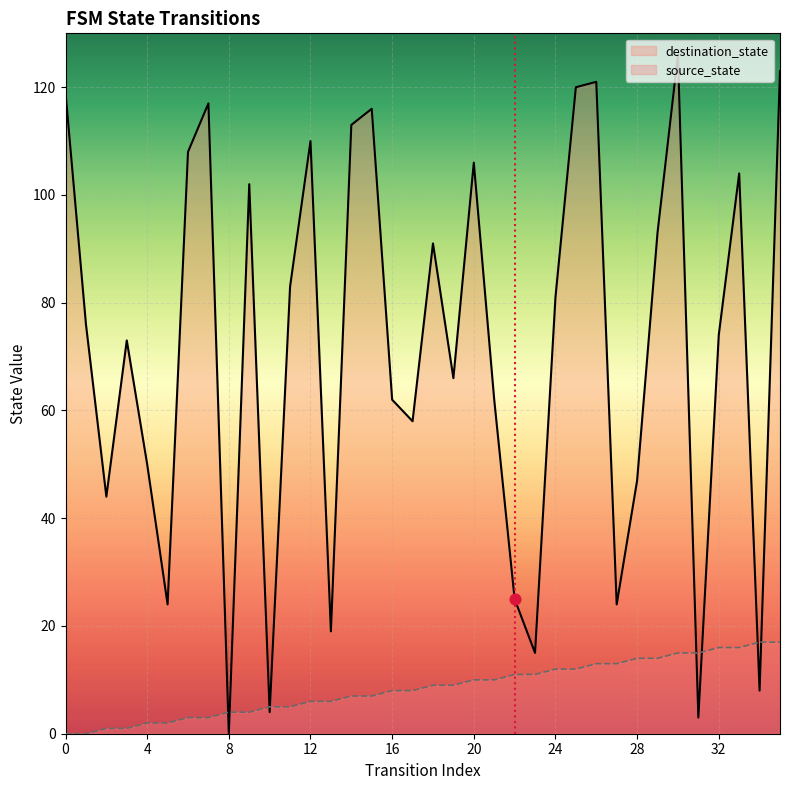

At how many categories does at least one series exceed 97?

13